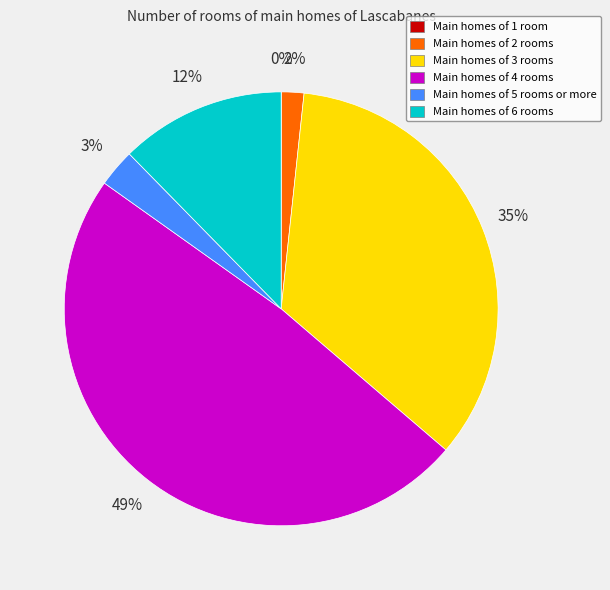

Does any single category account for the majority?

No